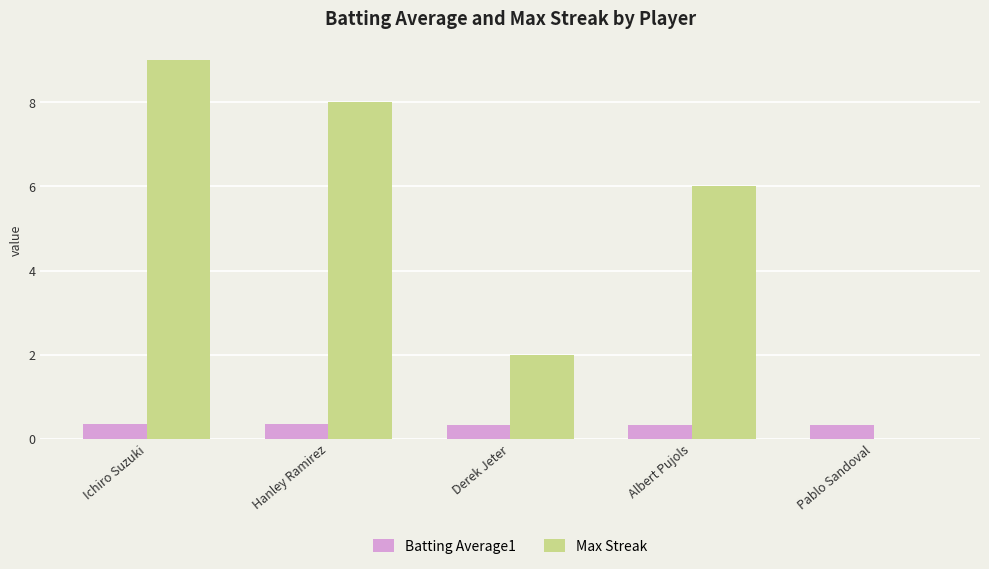

True or false: Max Streak has a value of 8.0 at Hanley Ramirez.

True